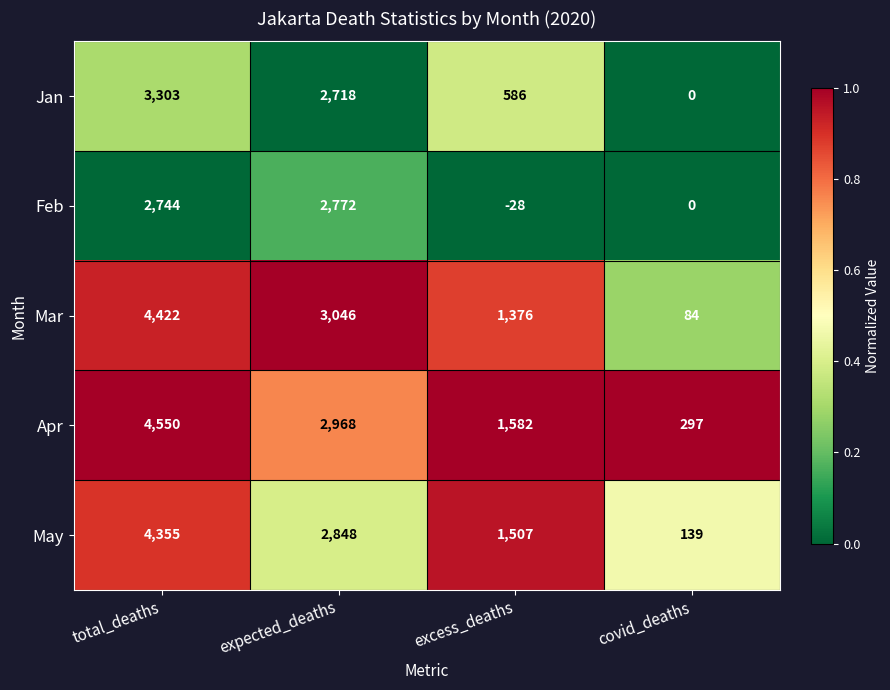

At which category does the chart reach its minimum across all series?

excess_deaths